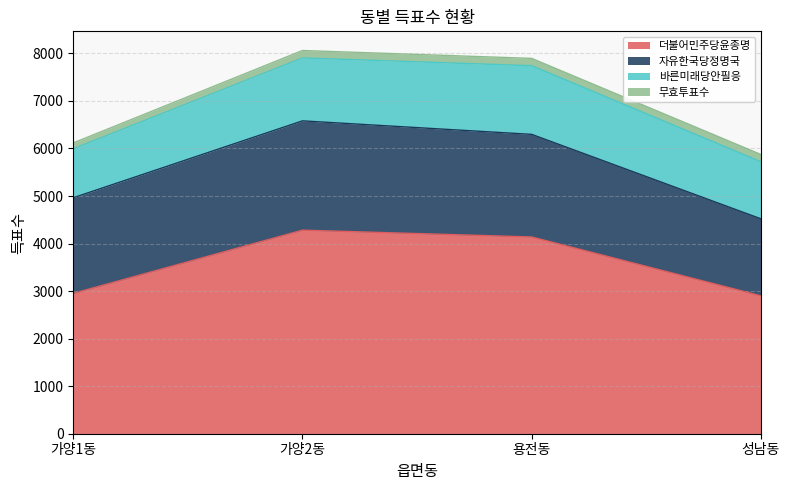

What is the total value across all series at 용전동?

7895